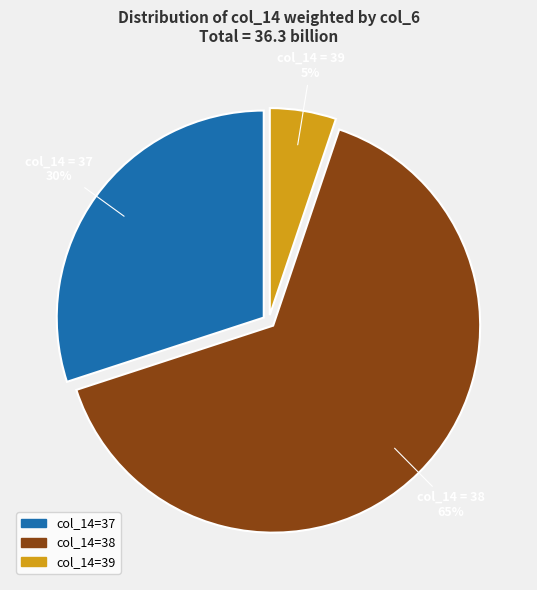

To the nearest percent, what is the average slice percentage?

33%